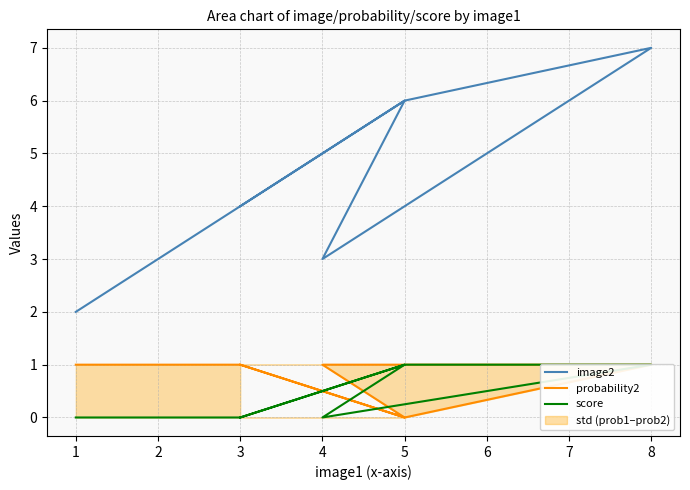

What is the total value across all series at 5?

7